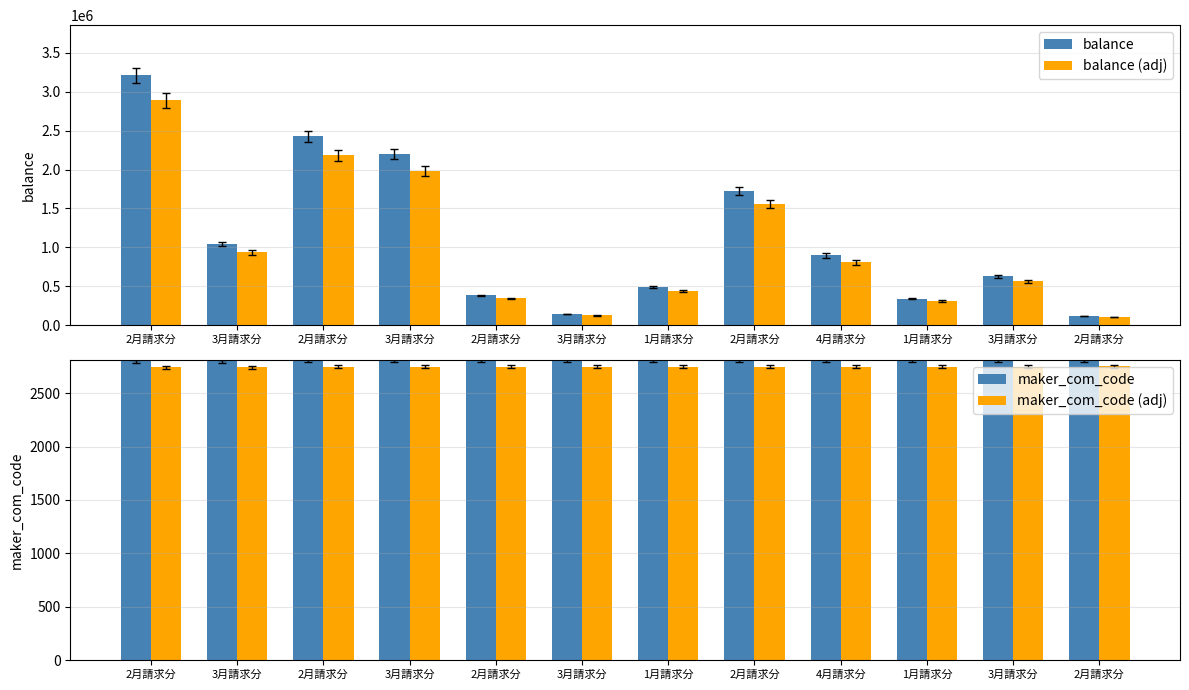

How many data points in balance (adj) are less than 806382?

6